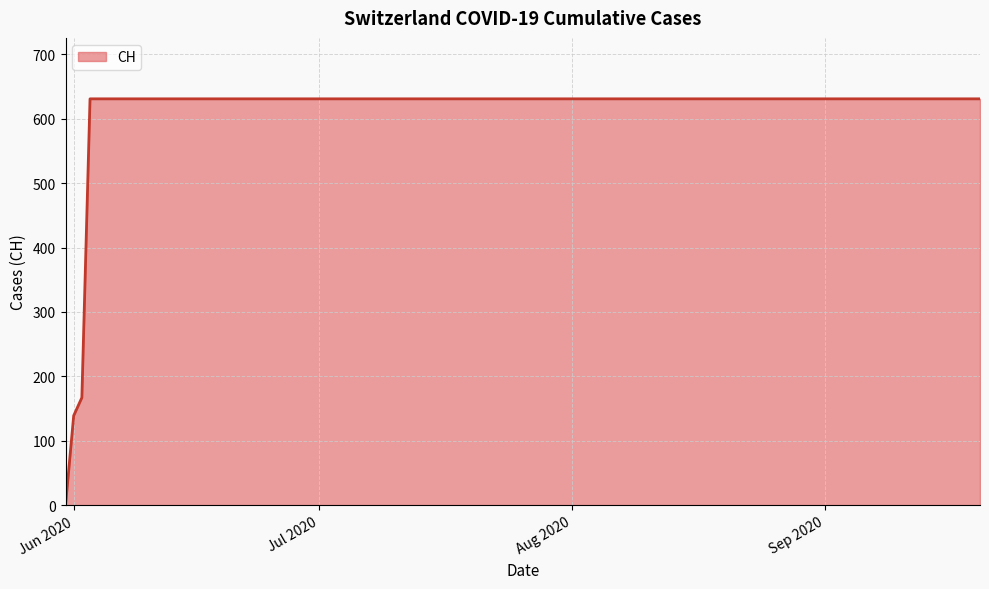

Does the chart display data point markers on the line(s)?

No